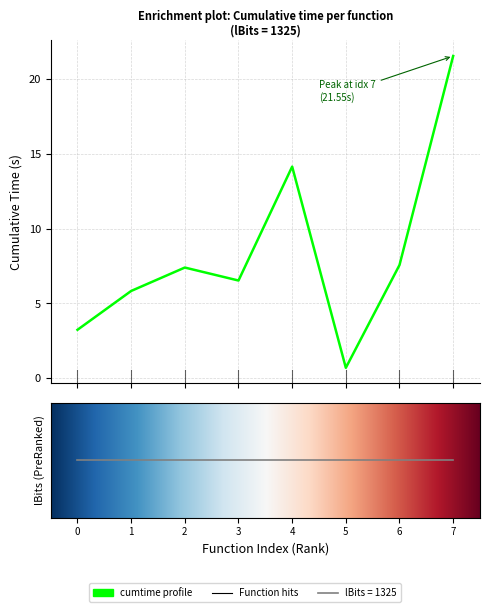

What is the sum of all values?

66.9